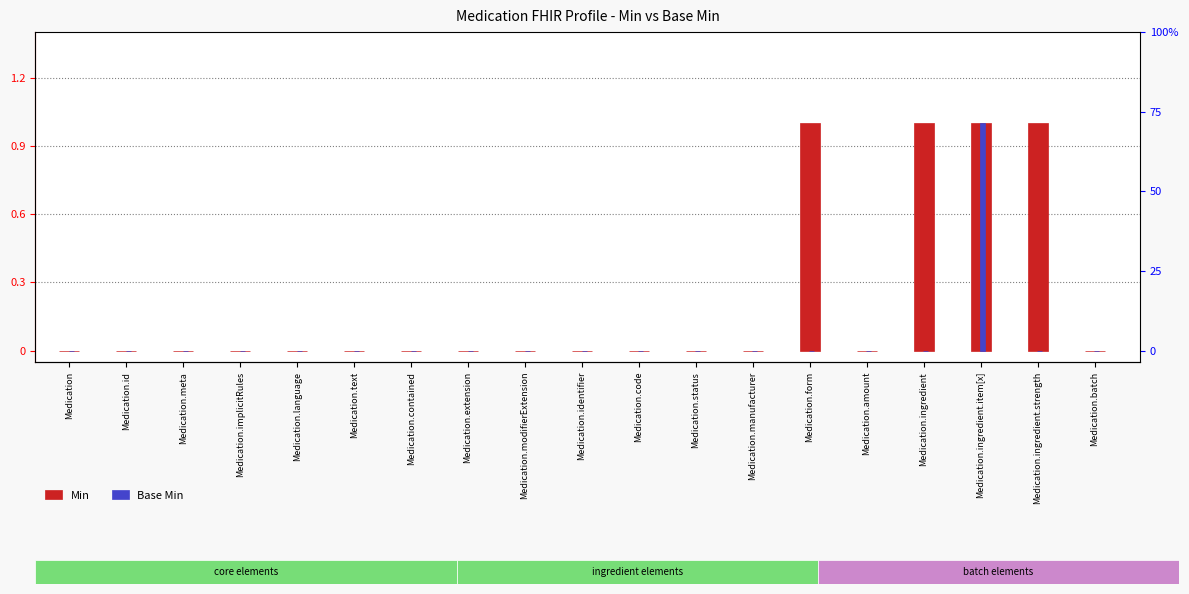

Does the chart contain any negative values?

No